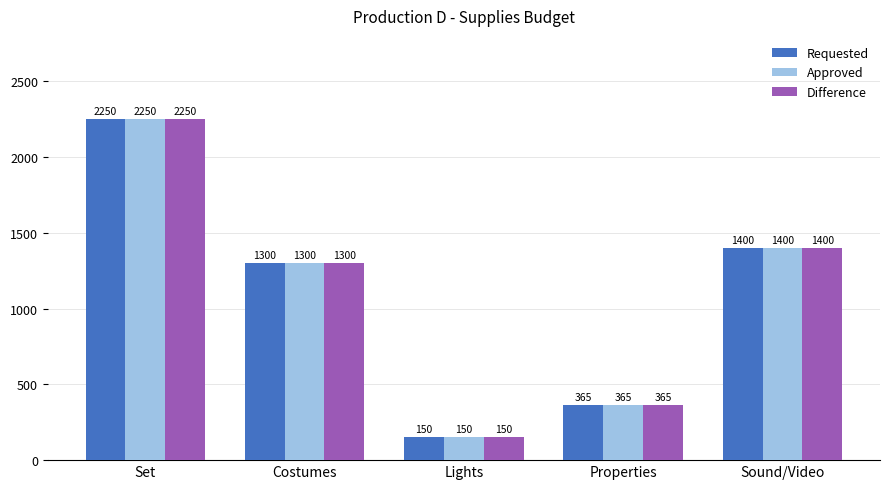

What are all the series names shown in the legend?

Requested, Approved, Difference